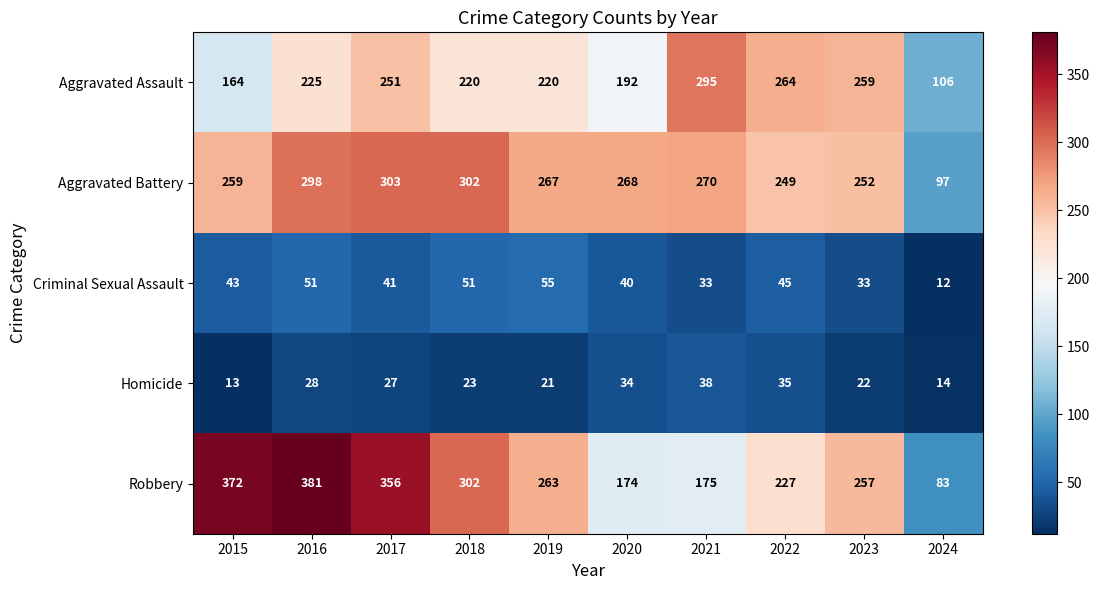

What is the greatest value displayed?

381